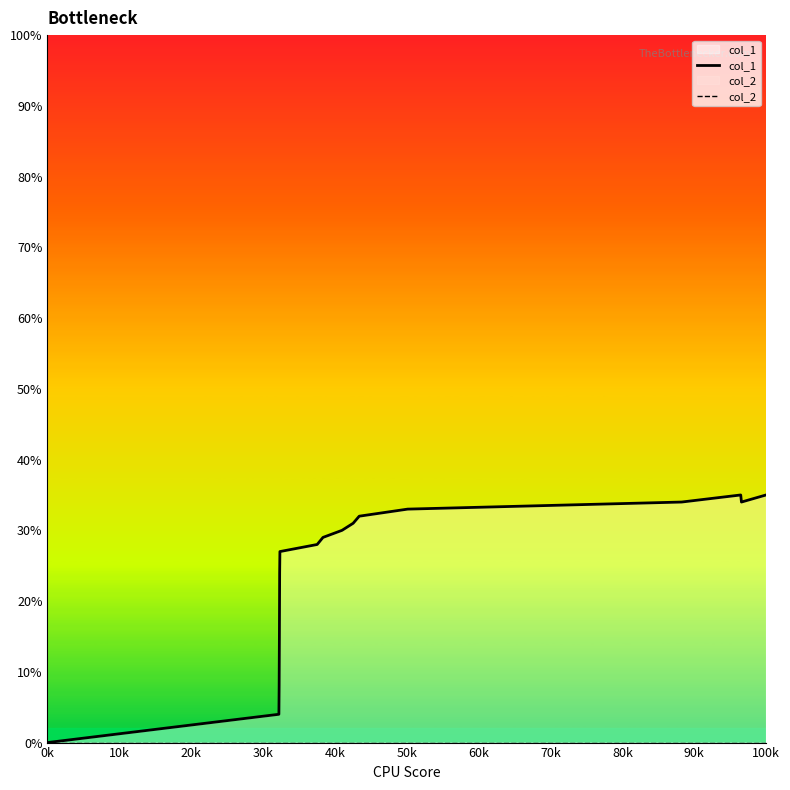

Which series has the widest spread of values?

col_1